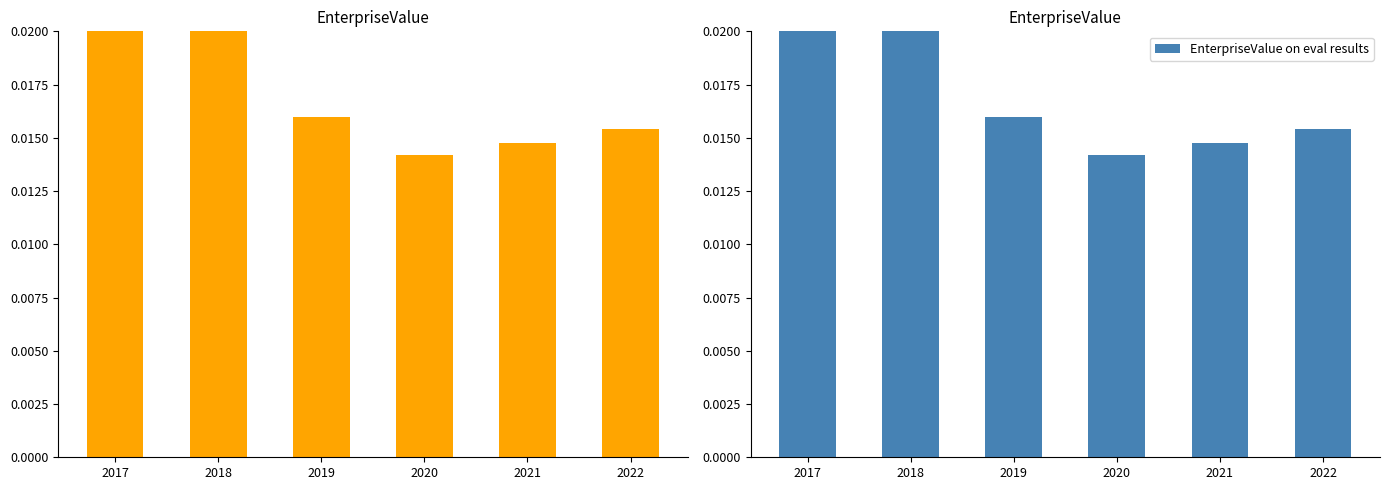

Which has a higher value, 2017 or 2019?

2017